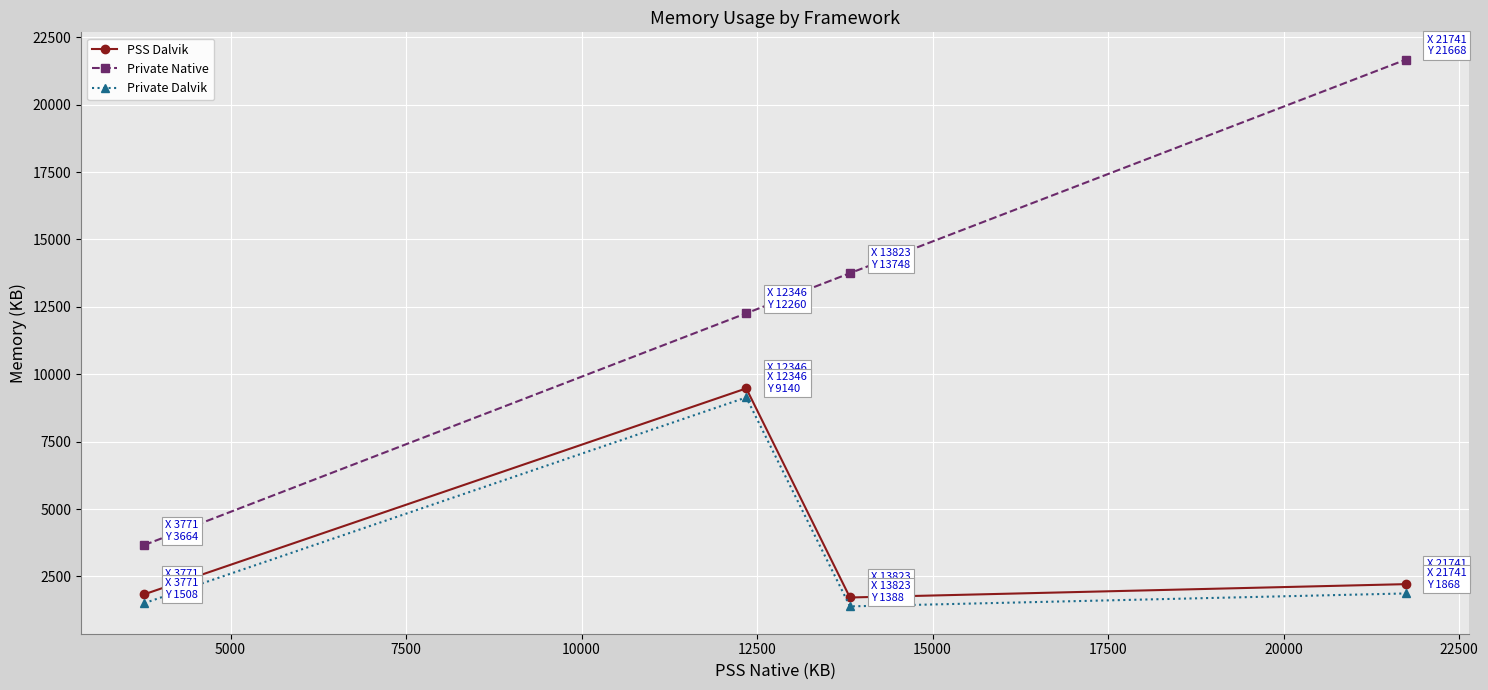

Reading left to right, list all the values displayed in this chart.

PSS Dalvik: 1837	9474	1718	2213
Private Native: 3664	12260	13748	21668
Private Dalvik: 1508	9140	1388	1868